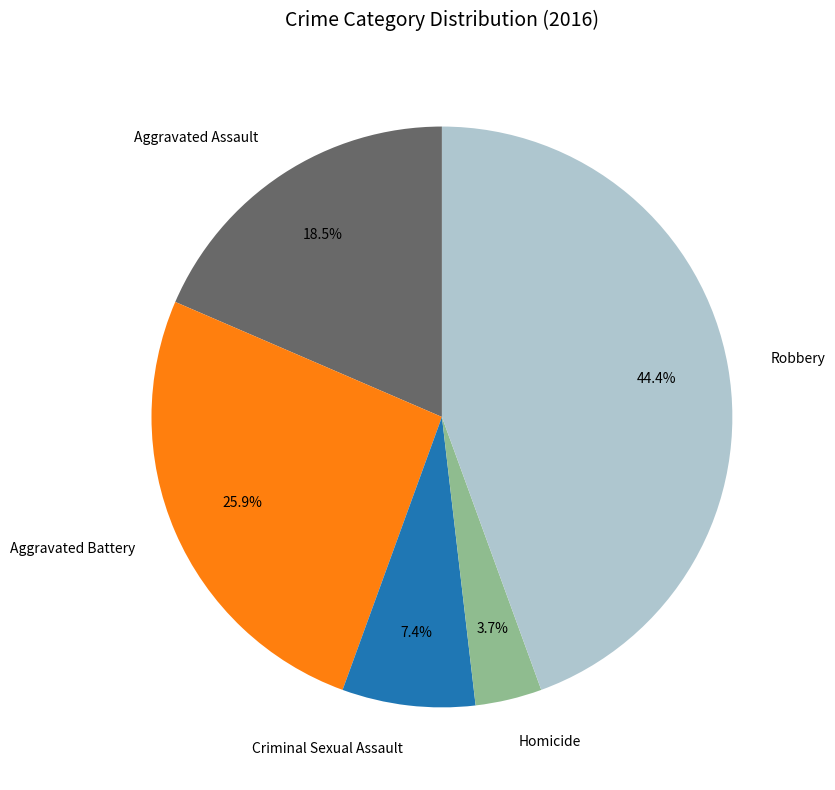

Rank the categories by value from lowest to highest.

Homicide, Criminal Sexual Assault, Aggravated Assault, Aggravated Battery, Robbery